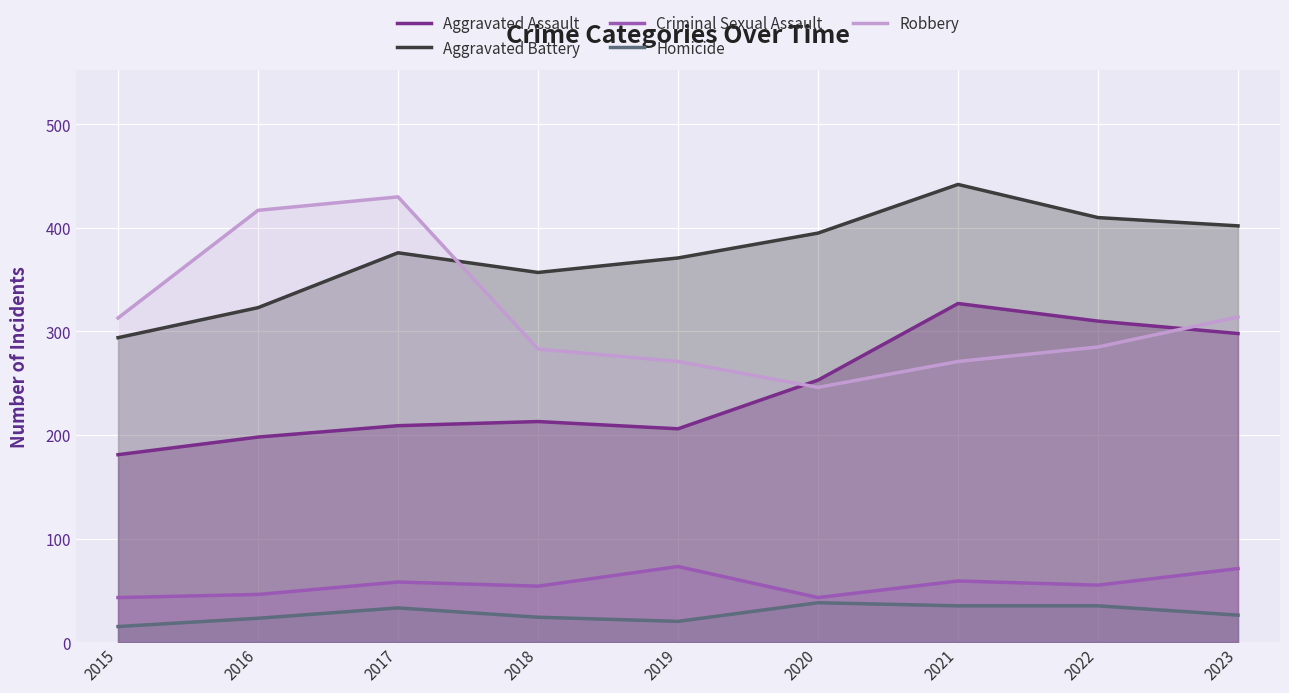

What is the greatest value displayed?

442